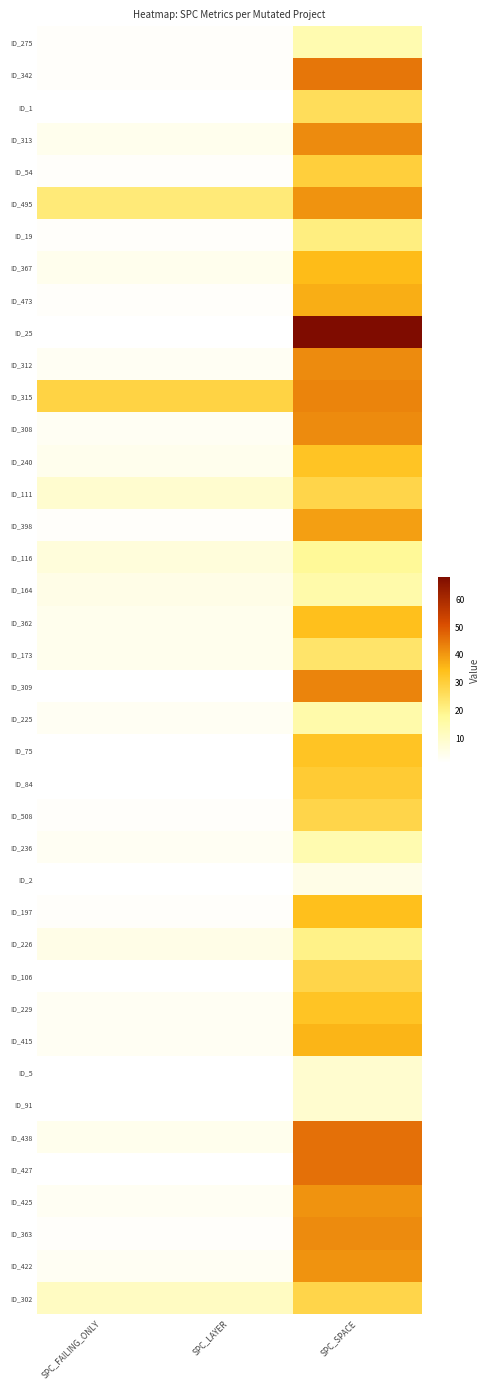

At how many categories does at least one series exceed 38?

1